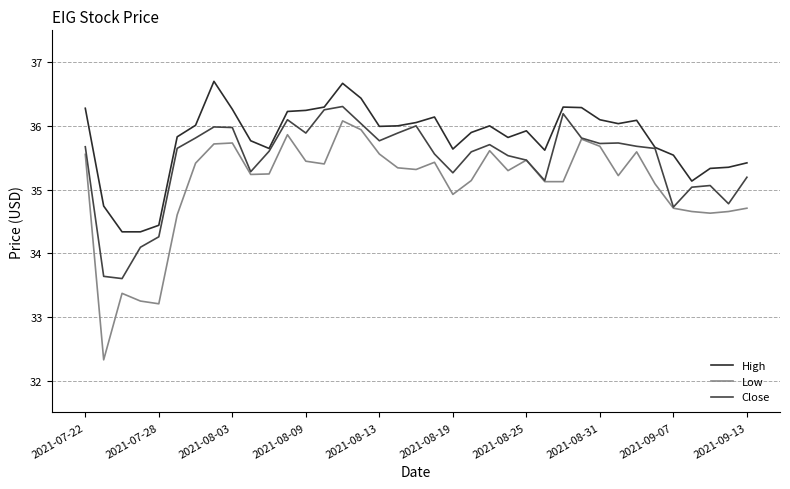

True or false: Low and High cross at least once.

False